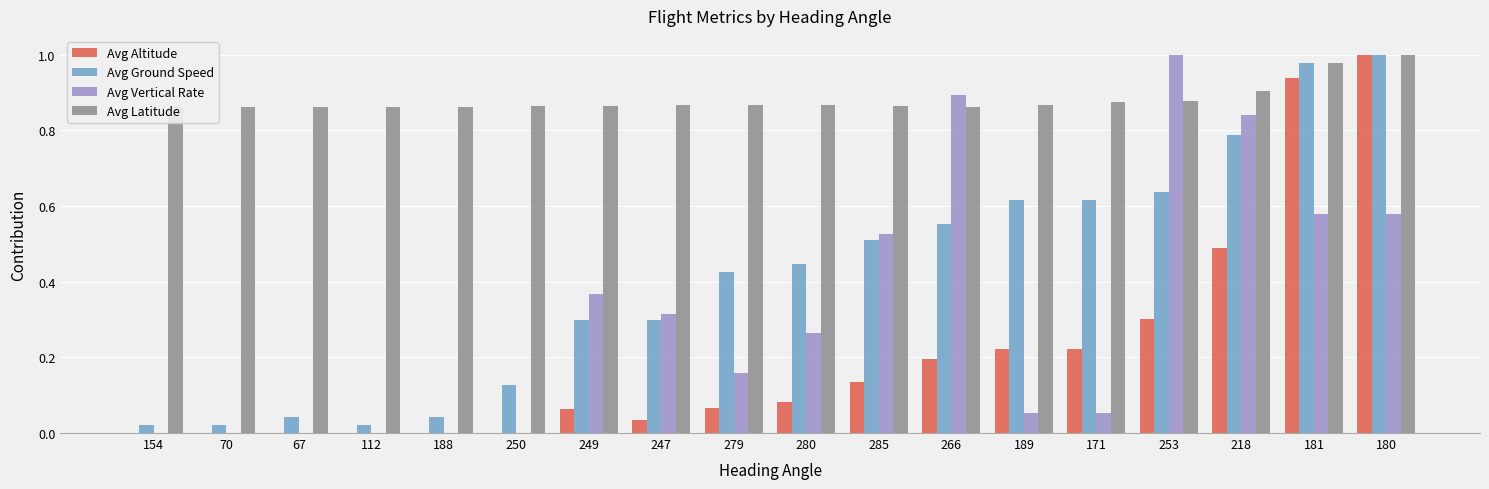

What is the sum of all Avg Latitude values?

15.9